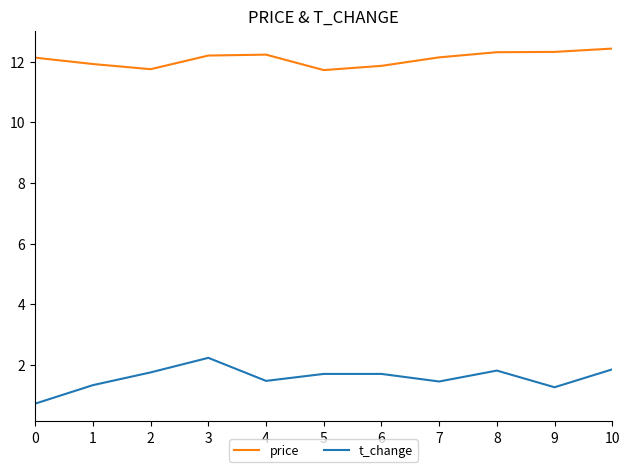

Where does the t_change series first go above 1?

1